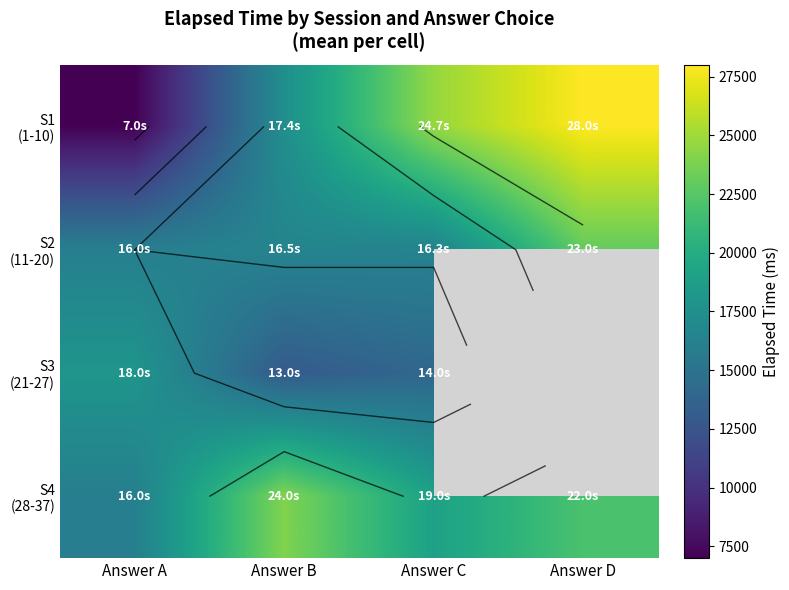

Between Answer B and Answer C, which is larger?

Answer C